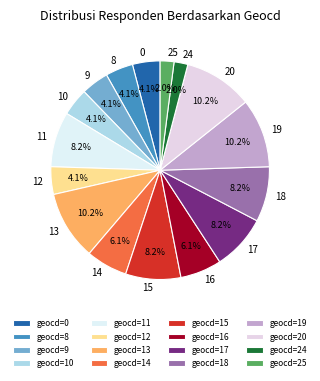

To the nearest percent, what is the difference between the 20 and 25 slice percentages?

8%